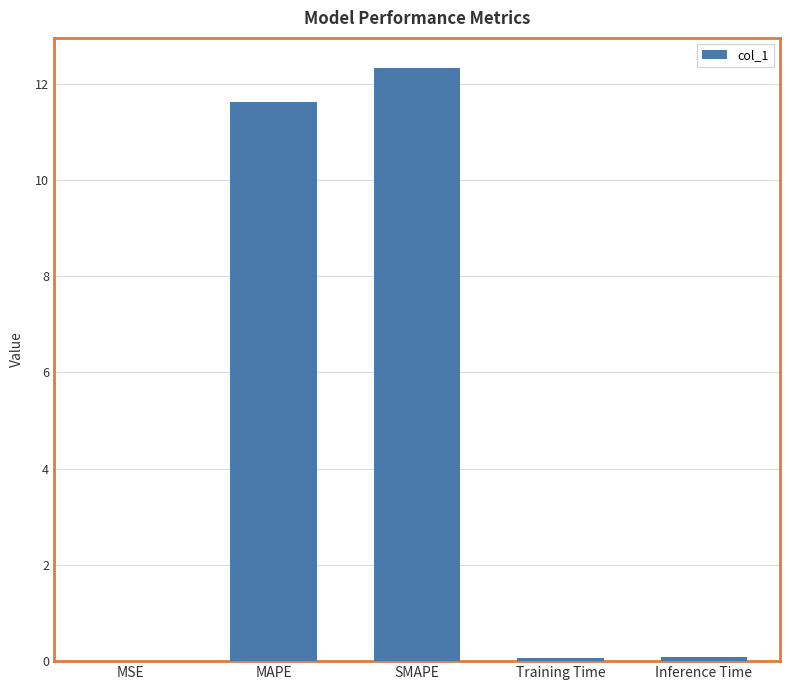

At which category does the chart reach its peak across all series?

SMAPE